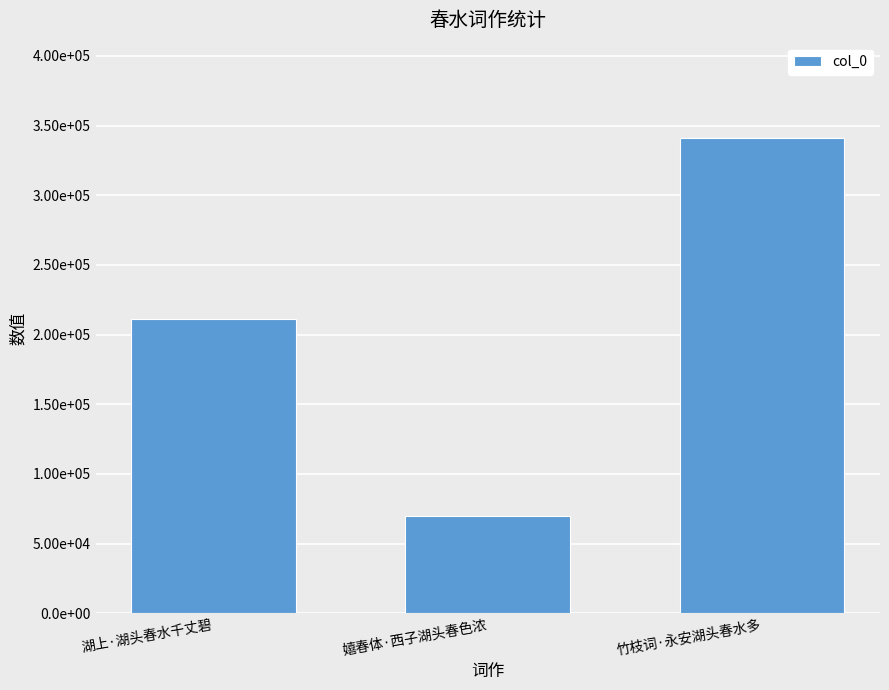

List the labels in order of value, smallest first.

嬉春体·西子湖头春色浓, 湖上·湖头春水千丈碧, 竹枝词·永安湖头春水多